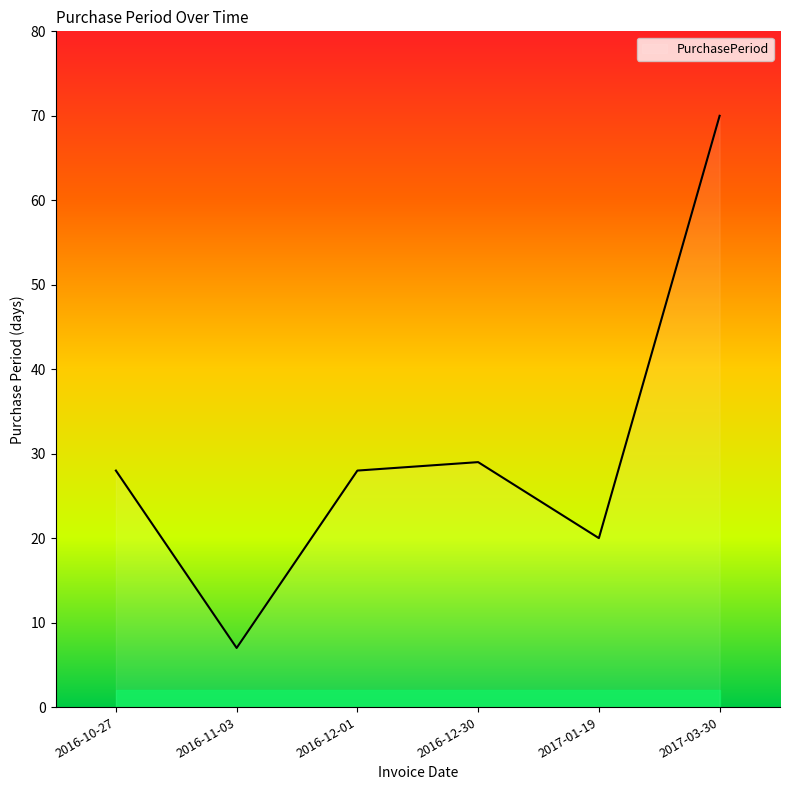

Reading left to right, transcribe all the data shown in this chart.

2016-10-27=28	2016-11-03=7	2016-12-01=28	2016-12-30=29	2017-01-19=20	2017-03-30=70